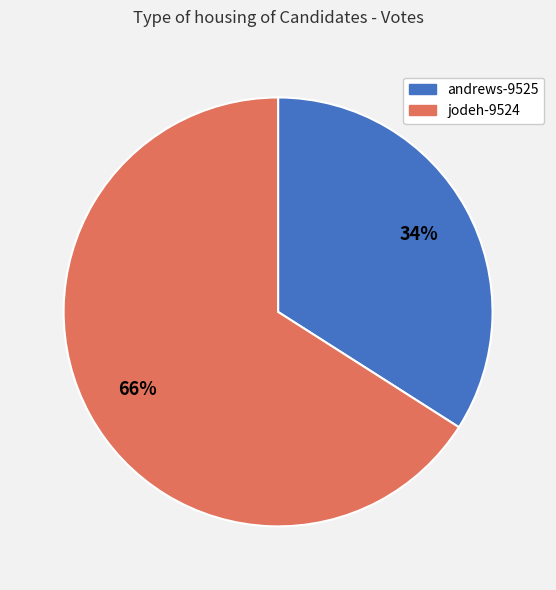

What is the smallest slice in the pie chart?

andrews-9525